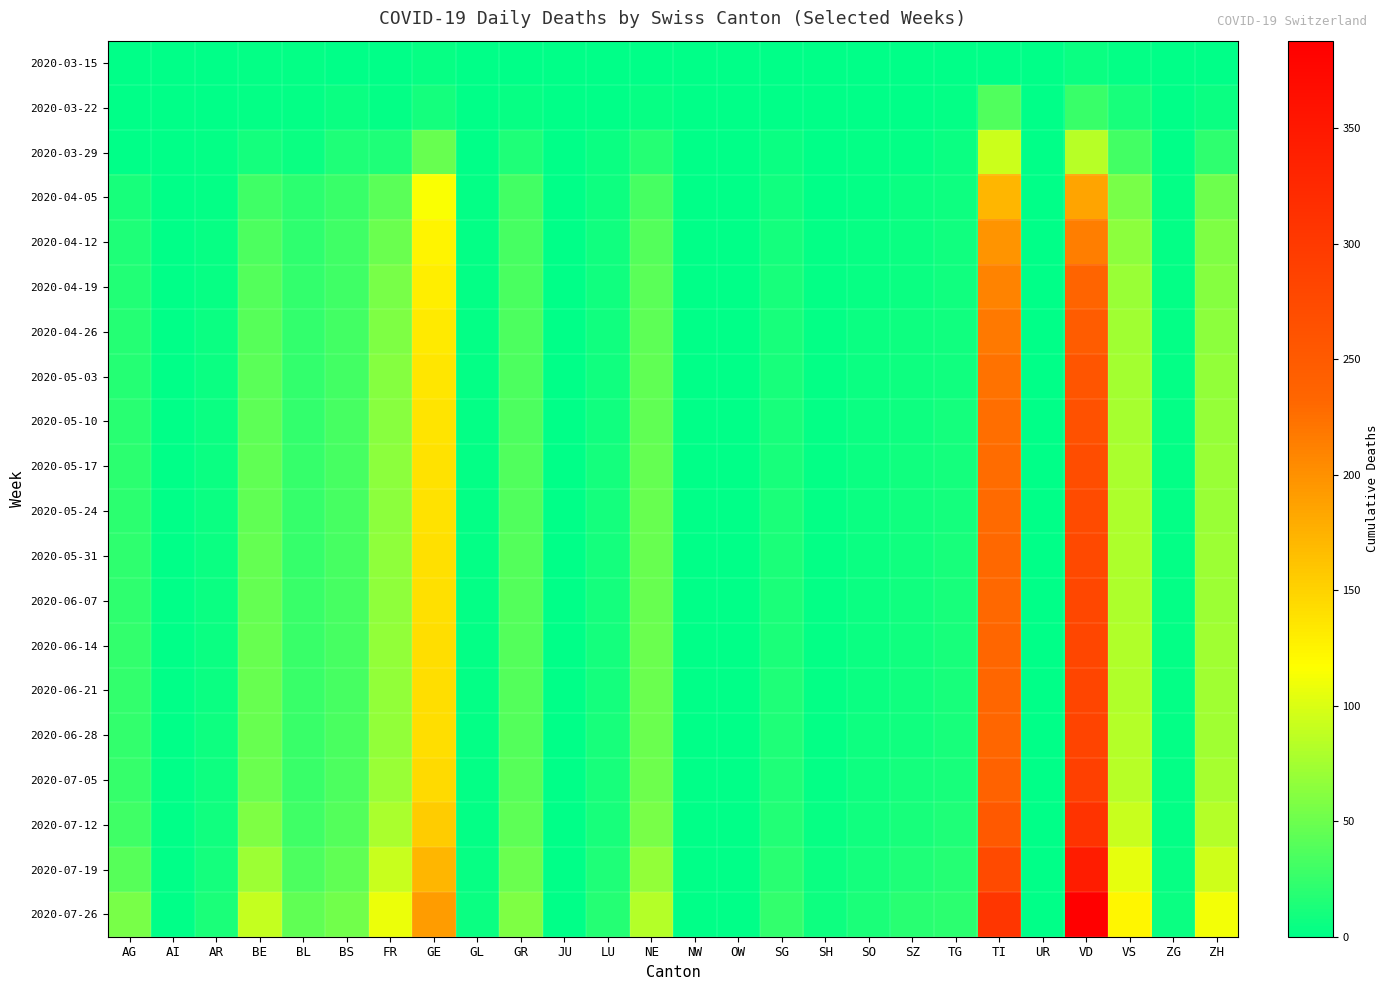

Which series has the largest total across all categories?

2020-07-26